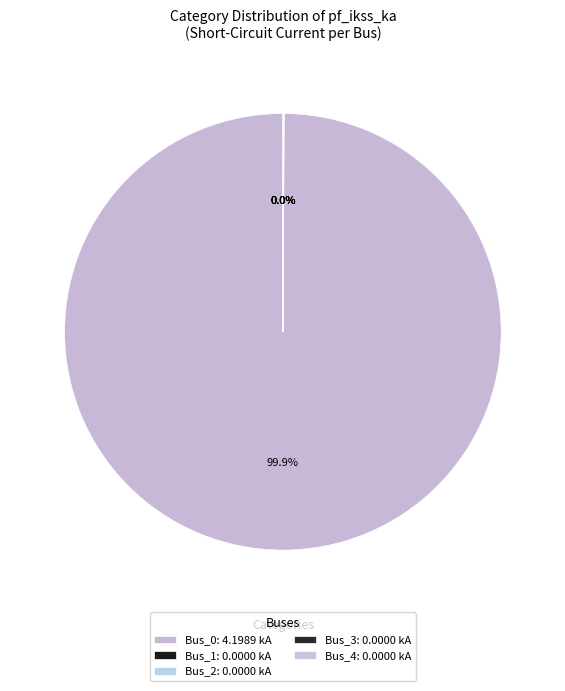

To the nearest percent, what is the difference between the largest and smallest slice percentages?

100%